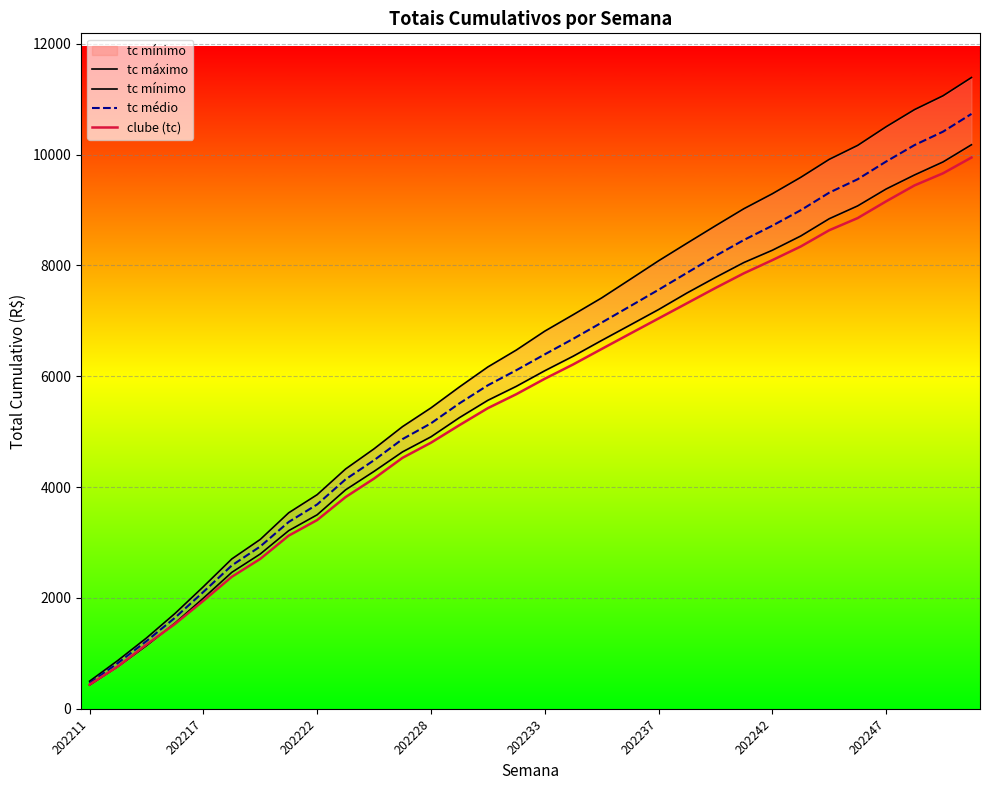

What are all the series names shown in the legend?

tc máximo, tc mínimo, tc médio, clube (tc)